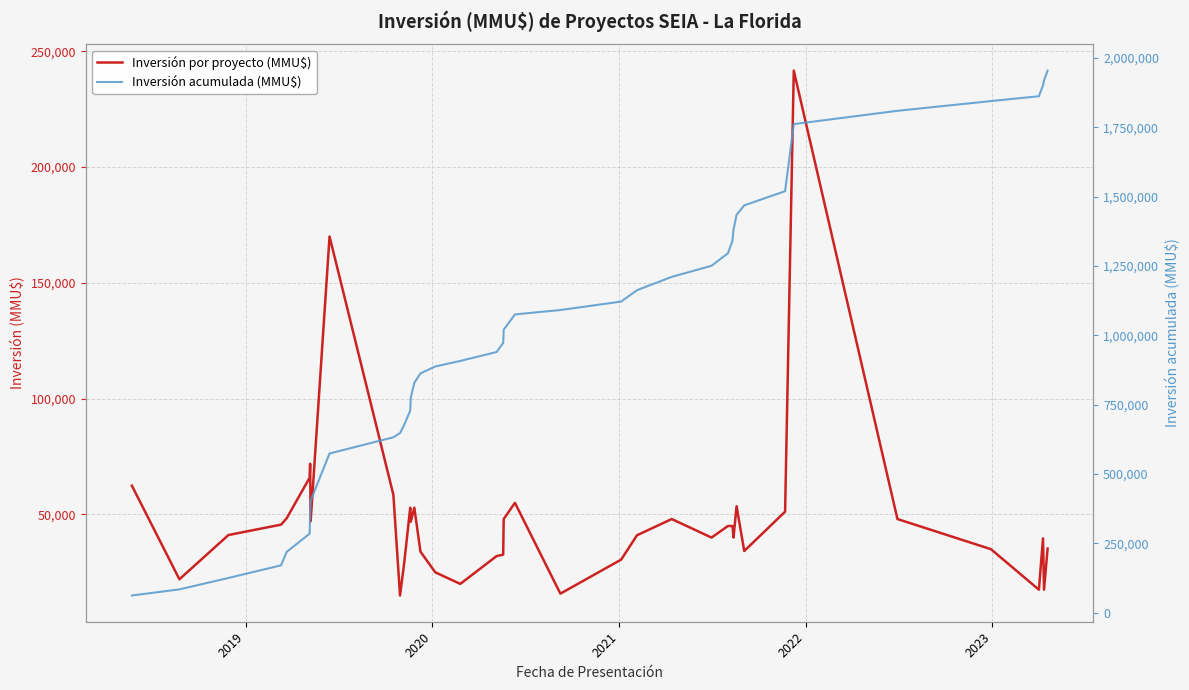

In Inversión por proyecto (MMU$), how many points are lower than both neighbors (excluding endpoints)?

11